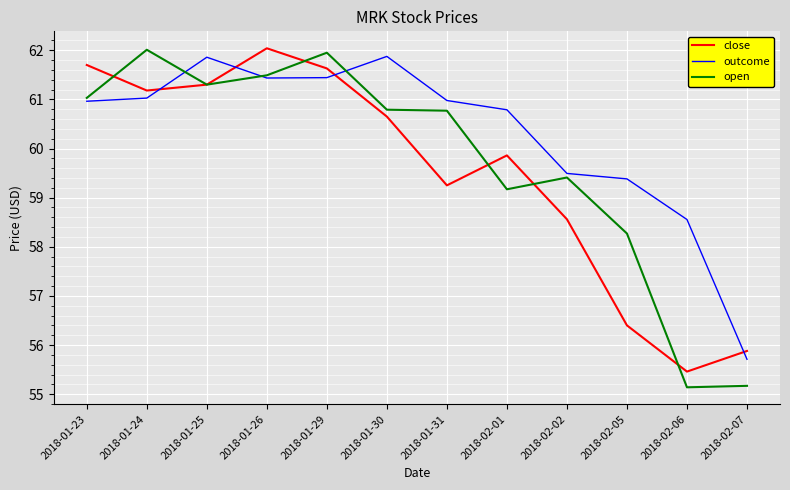

What is the difference between the second highest and second lowest values in the outcome series?

3.3